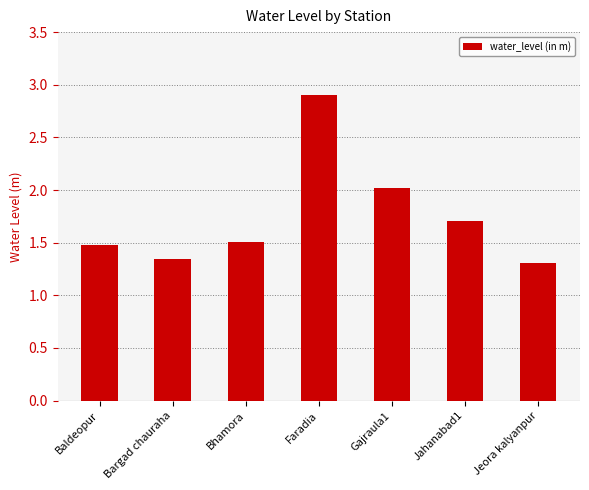

How many bars are there in total?

7